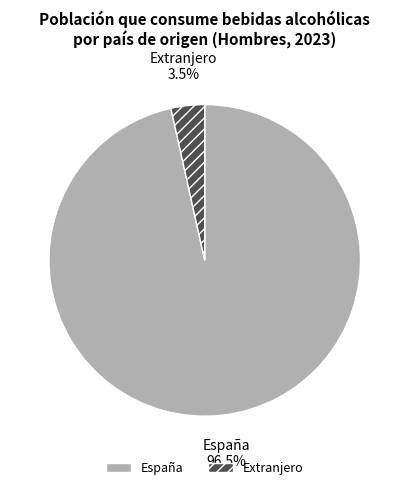

To the nearest percent, what is the average slice percentage?

50%